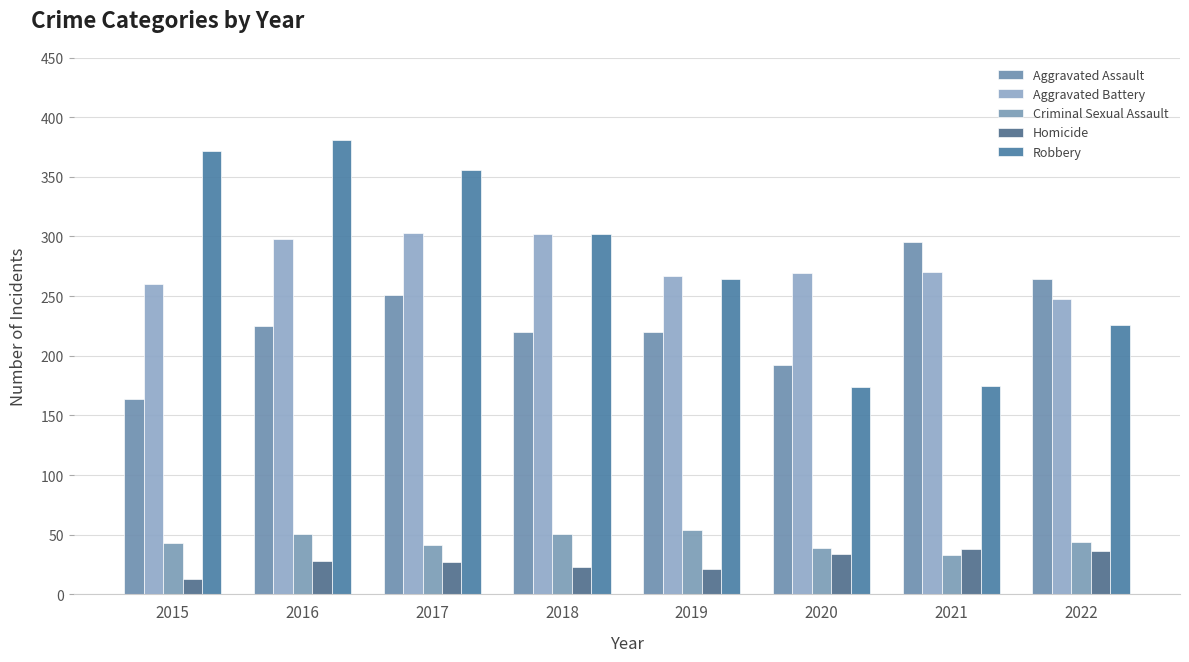

What is the approximate value of Criminal Sexual Assault at 2022, to the nearest 5?

45